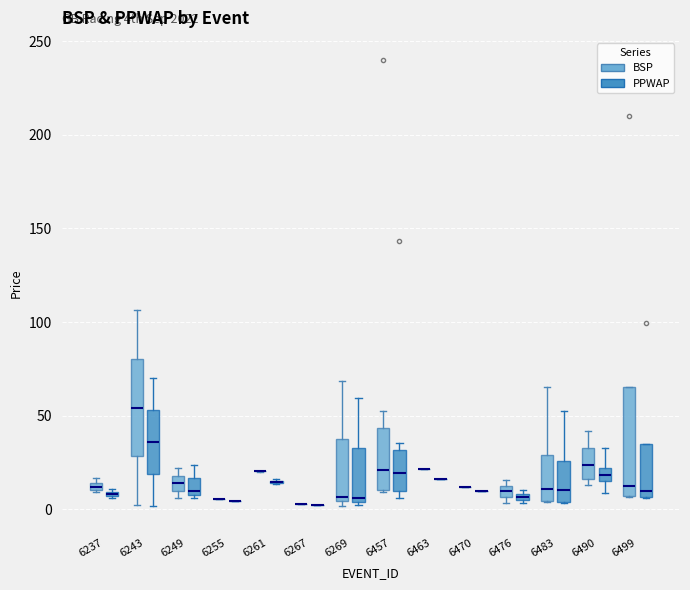

Which box is the tallest, from its lower edge to its upper edge?

6499 (BSP)